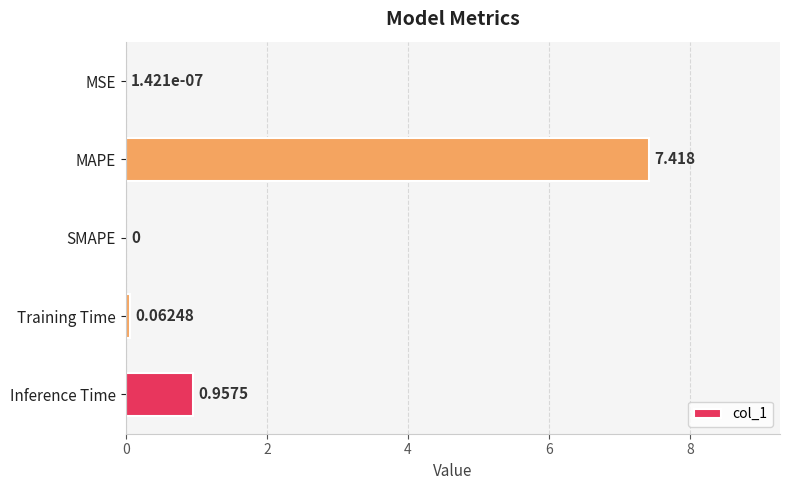

Count the number of values greater than 0.

4